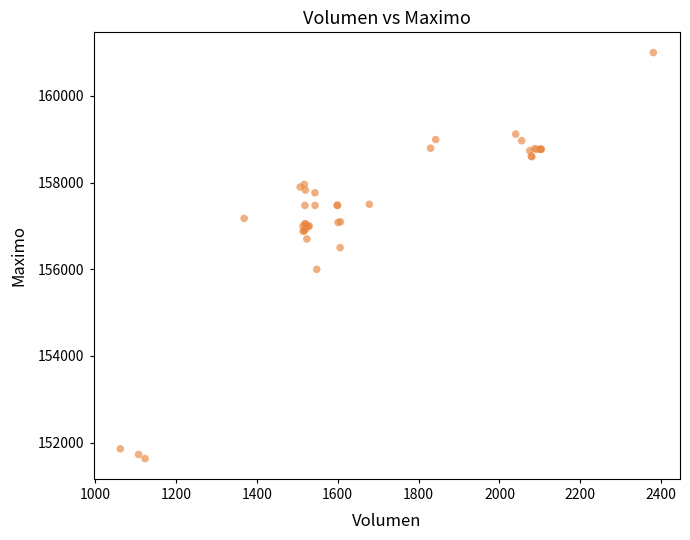

What Y value in the scatter plot is closest to 156316?

156500